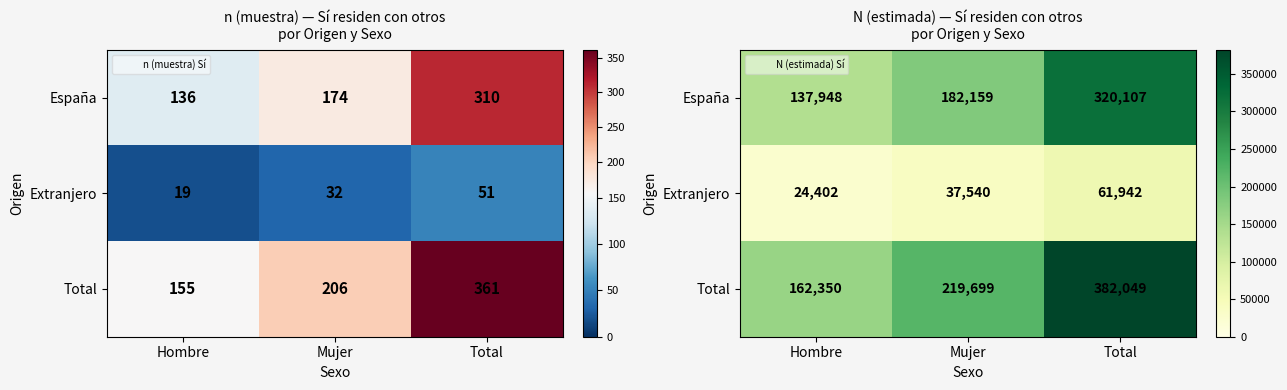

Rank the series at Mujer from highest to lowest value.

Total, España, Extranjero